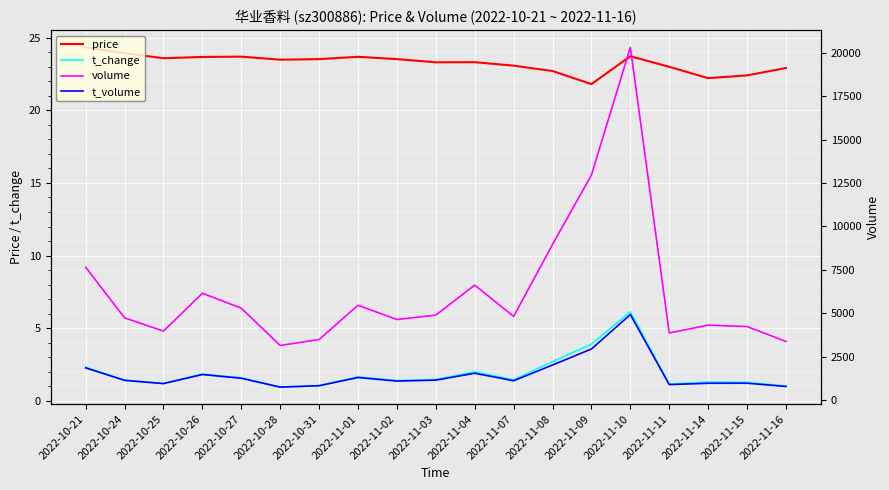

Is the value of t_volume at 2022-11-16 greater than the value of price at 2022-10-21?

Yes